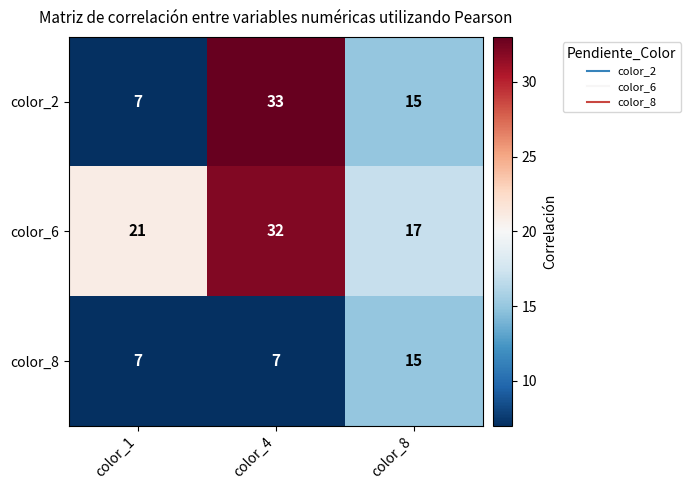

Reading right to left, transcribe all the data shown in this chart.

color_2: 15	33	7
color_6: 17	32	21
color_8: 15	7	7